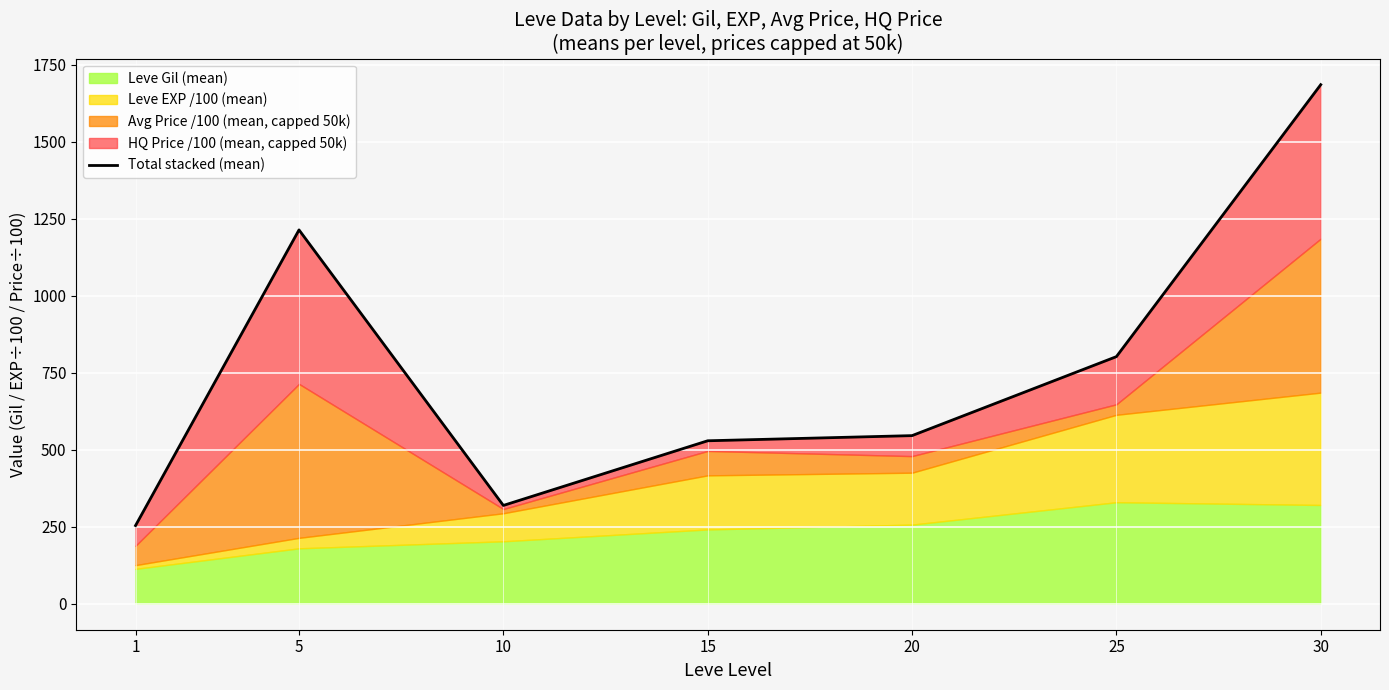

What is the change in value from 5 to 25?

-411.5